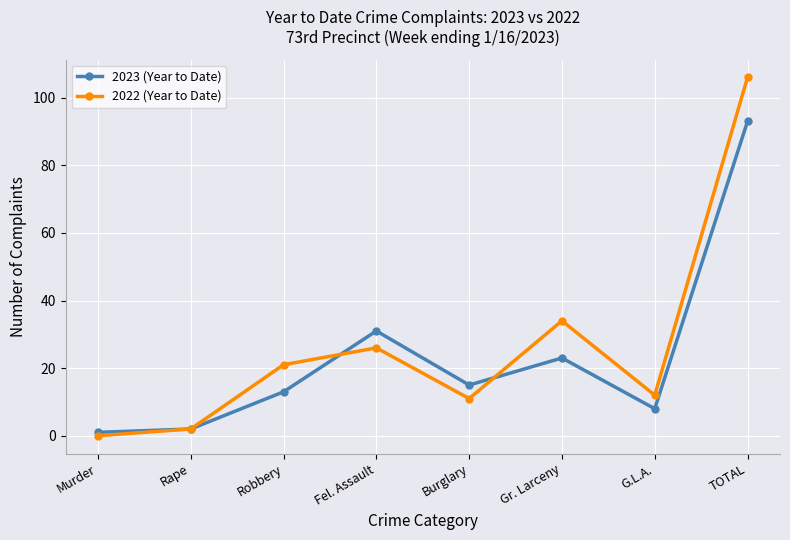

The 2022 (Year to Date) series shows 12 at G.L.A.. True or false?

True